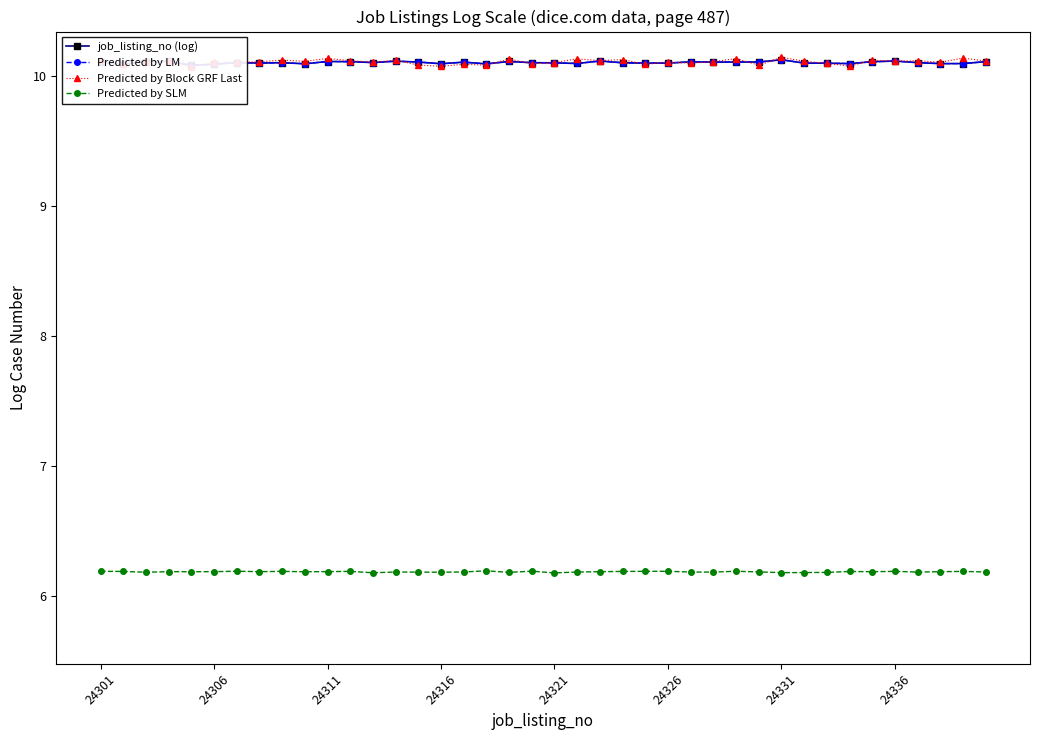

What is the minimum value for Predicted by SLM?

6.2